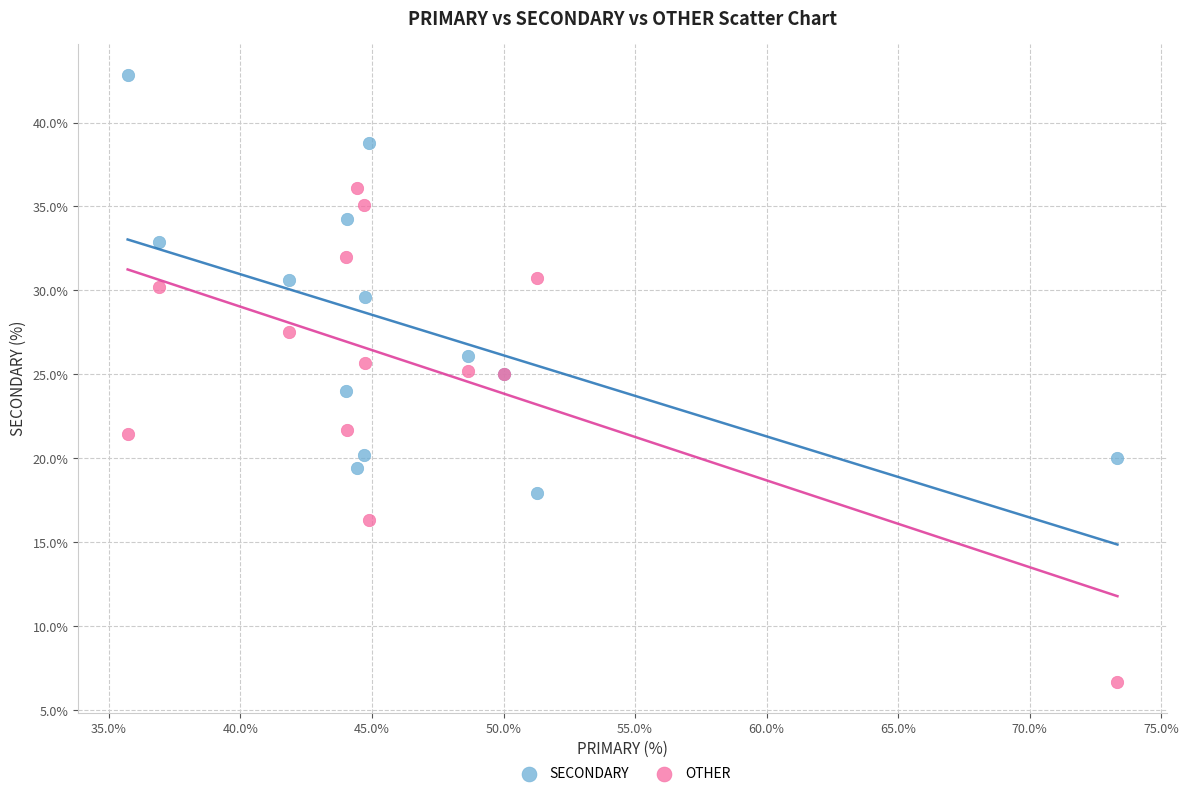

Which series has the widest spread of Y values?

OTHER